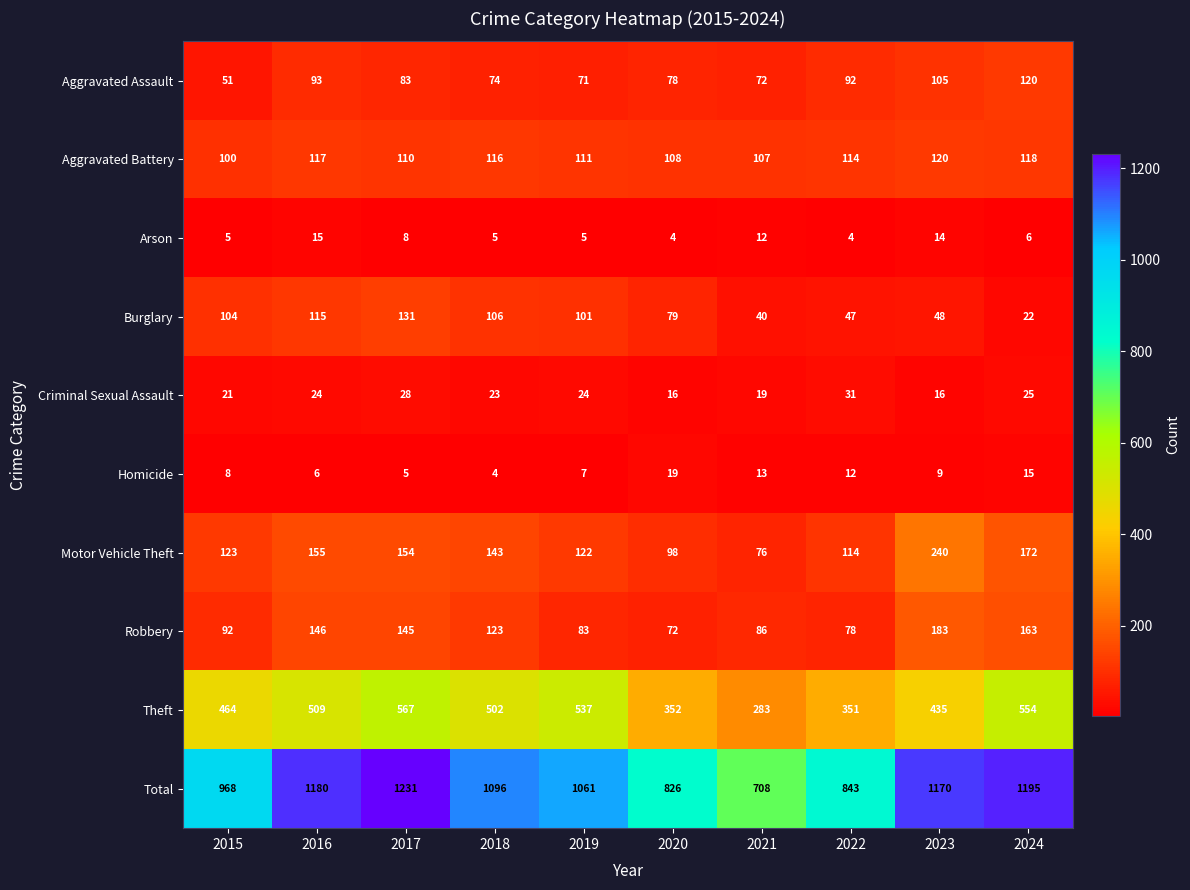

At which label does Motor Vehicle Theft reach its peak?

2023